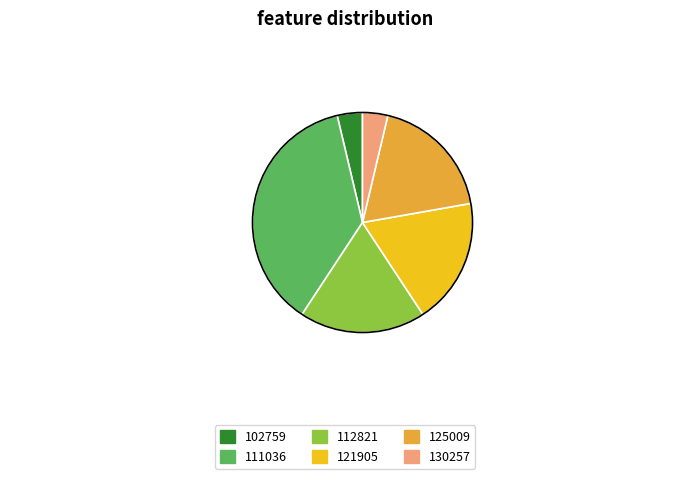

Which slice is the largest?

111036